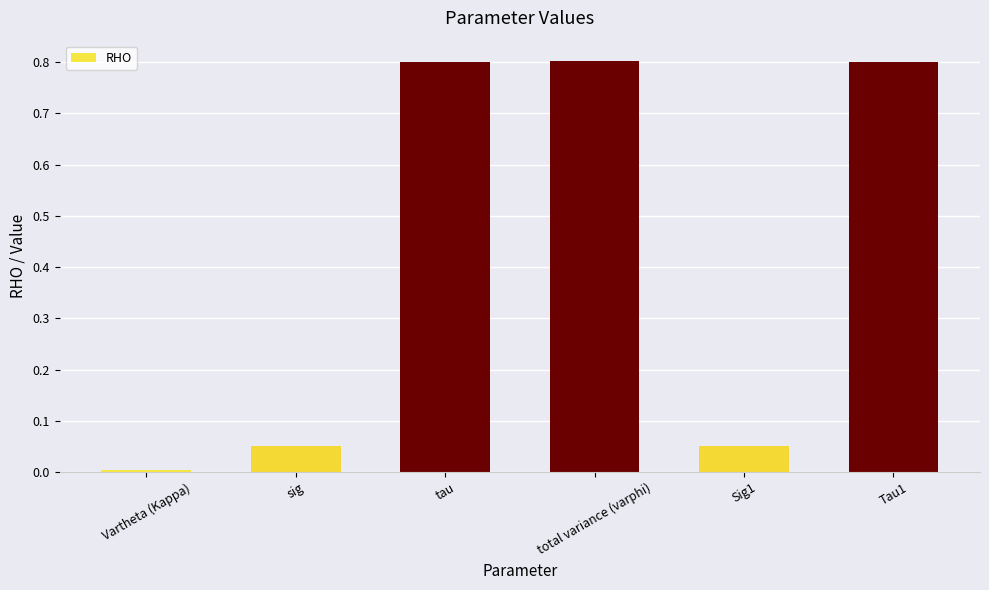

What value does the data have at tau?

0.8